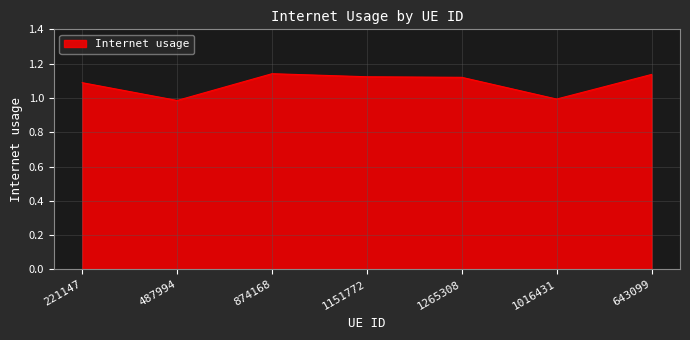

True or false: the data shows 0.4 at 1151772.

False